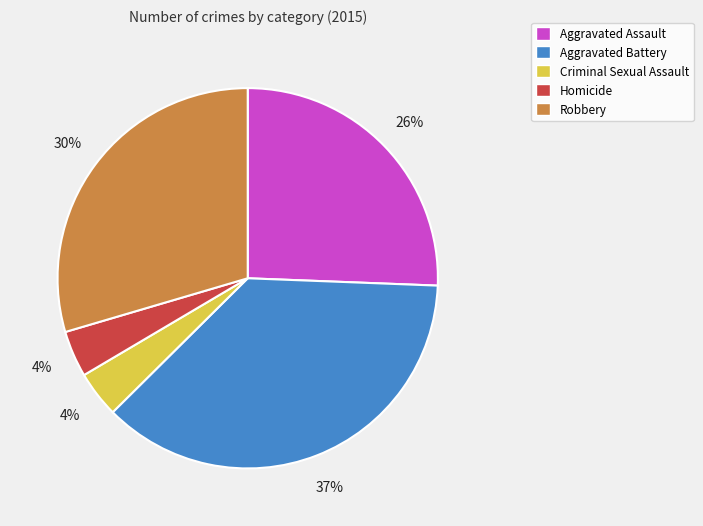

What is the ratio of the value at Aggravated Battery to the value at Aggravated Assault?

1.4